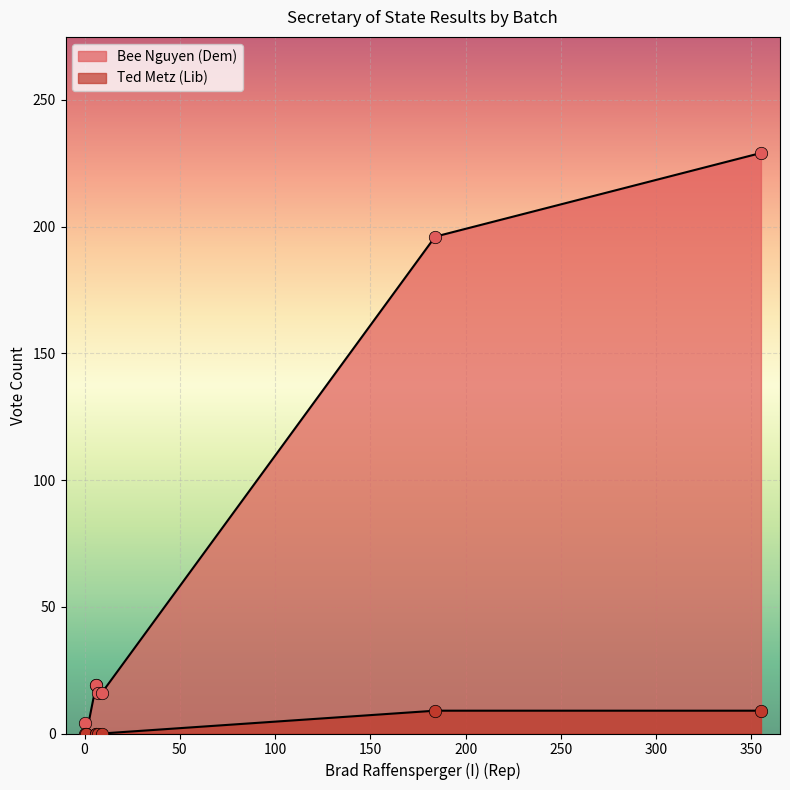

Which series reaches the minimum Y coordinate?

Bee Nguyen (Dem)